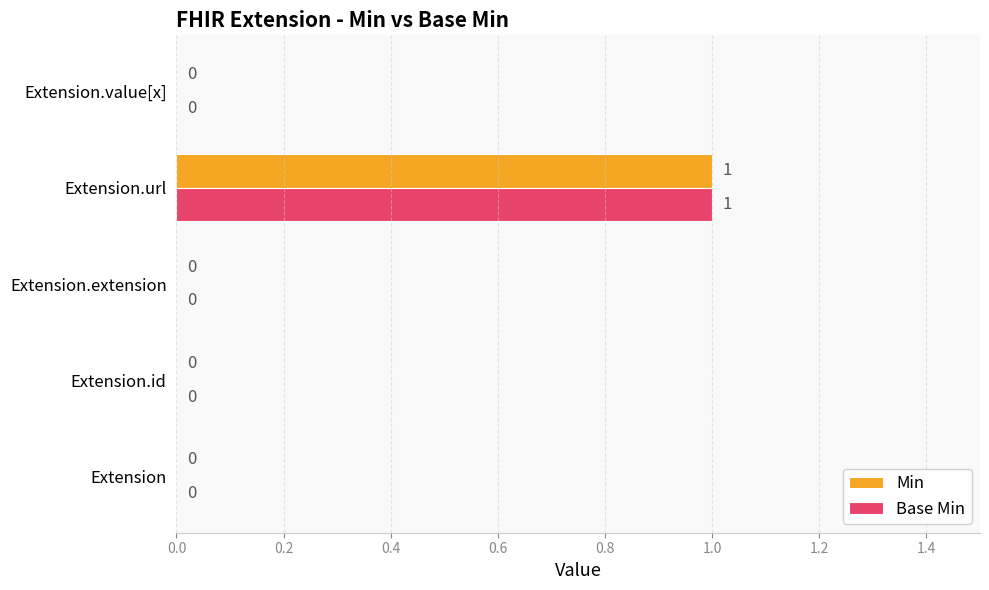

Which label corresponds to the largest value in the chart?

Extension.url